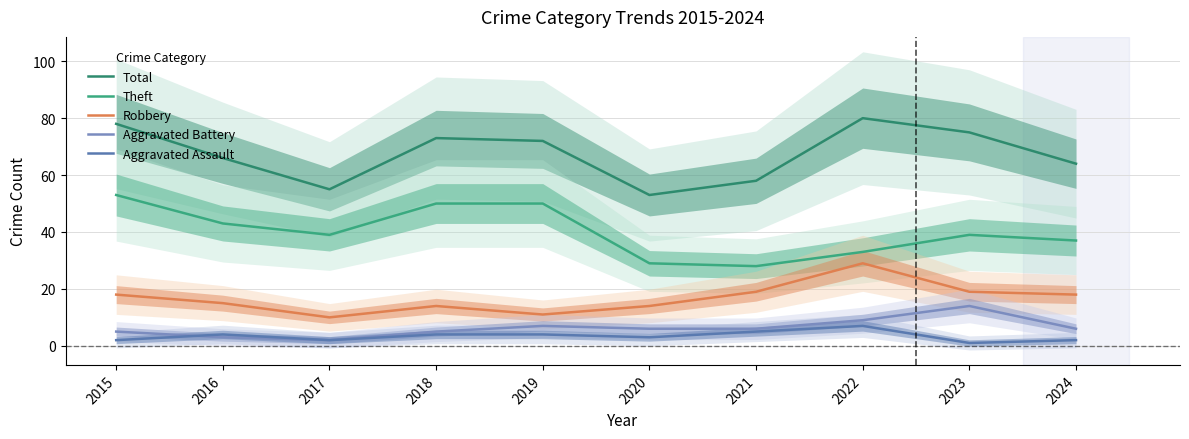

True or false: Robbery has a value of 19 at 2023.

True